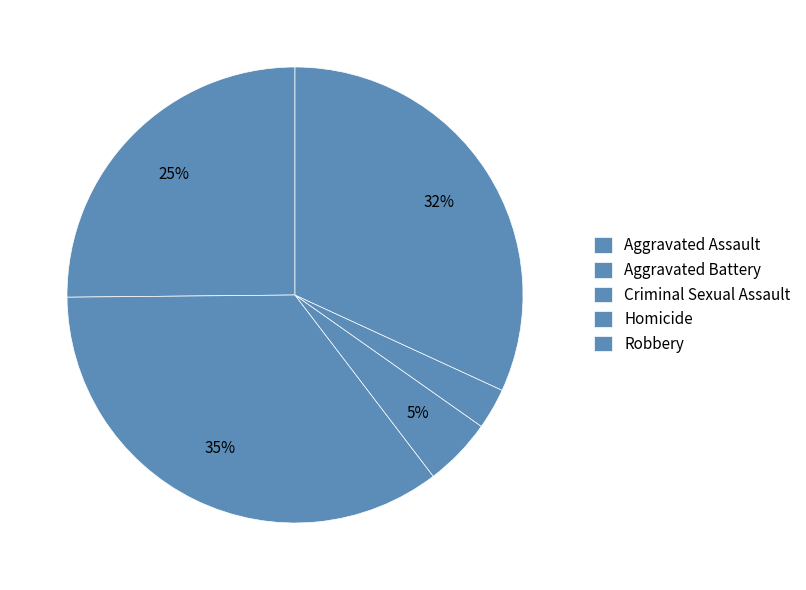

Is it true that Aggravated Assault is 39% of the pie?

False